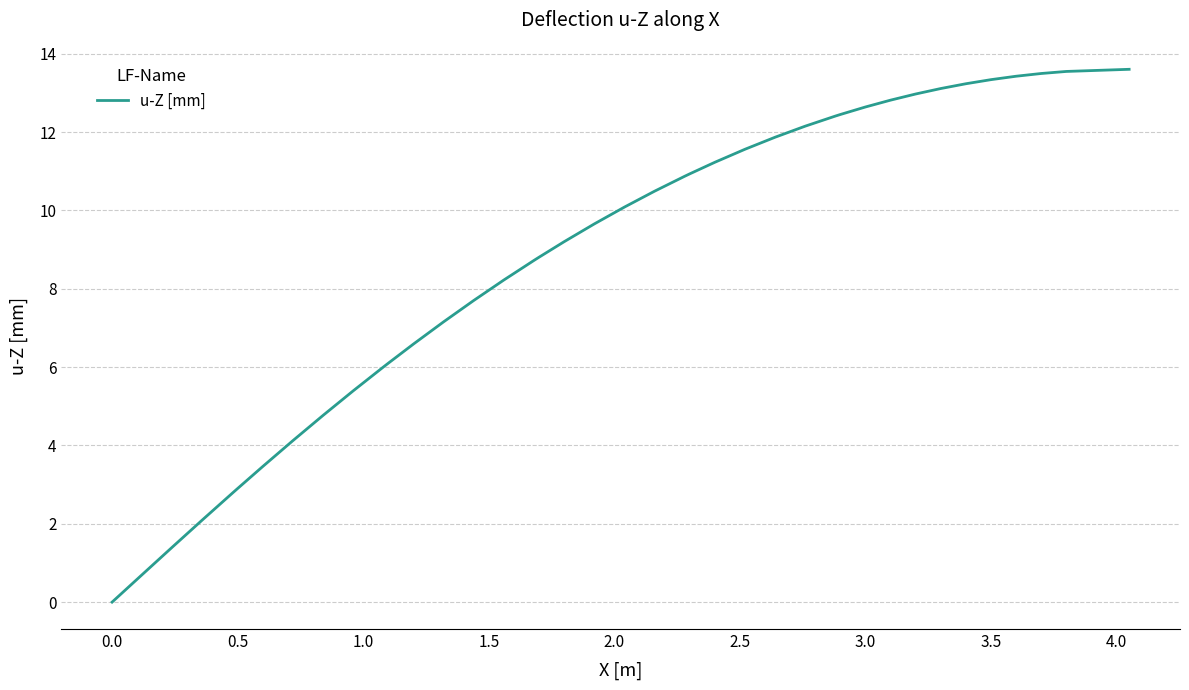

What is the maximum value shown in the chart?

13.6